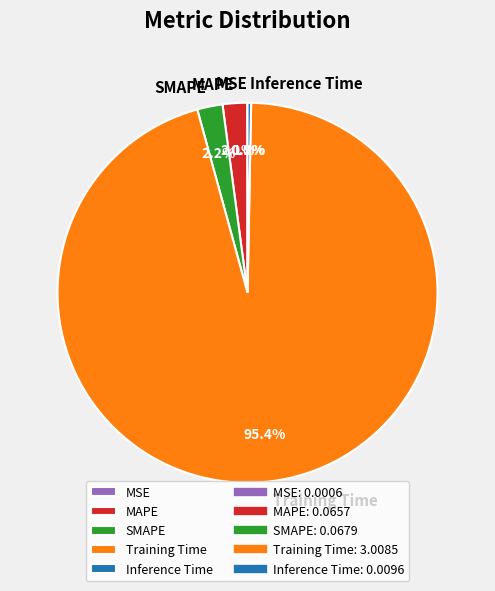

To the nearest percent, what portion does Training Time represent?

95%